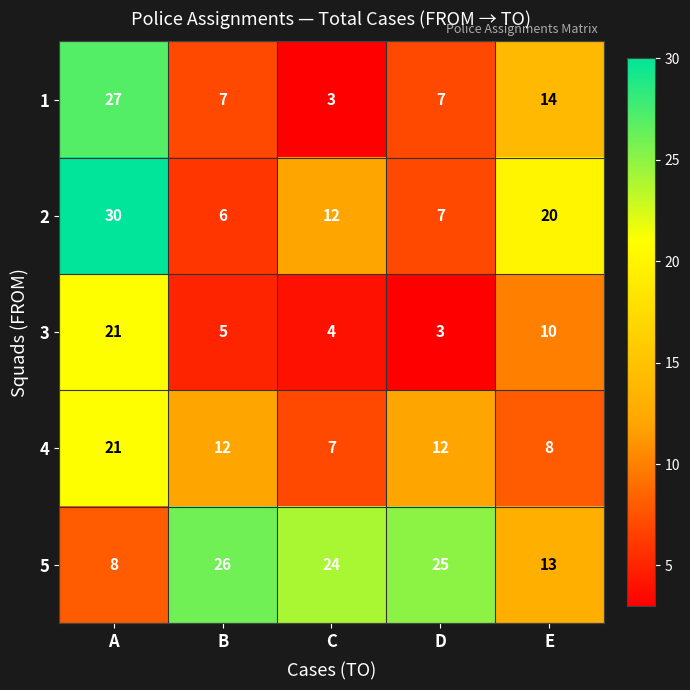

Reading right to left, what are all the values shown in this chart?

1: 14	7	3	7	27
2: 20	7	12	6	30
3: 10	3	4	5	21
4: 8	12	7	12	21
5: 13	25	24	26	8